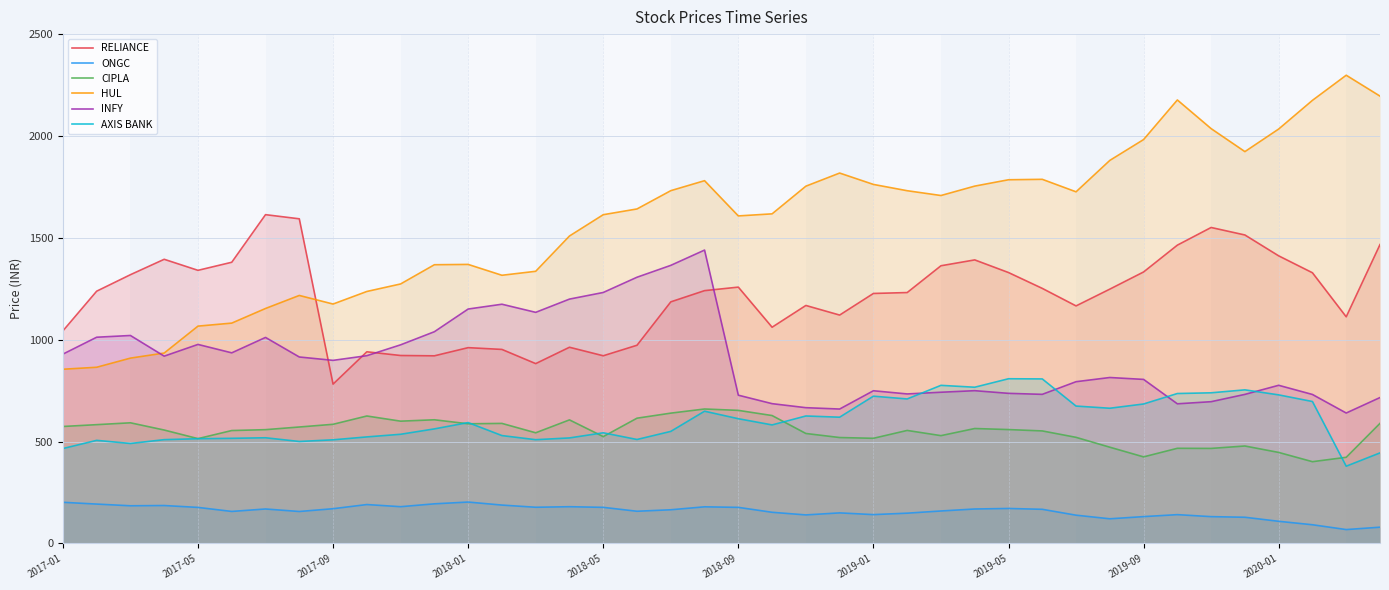

How many interior local peaks does the INFY series have?

9